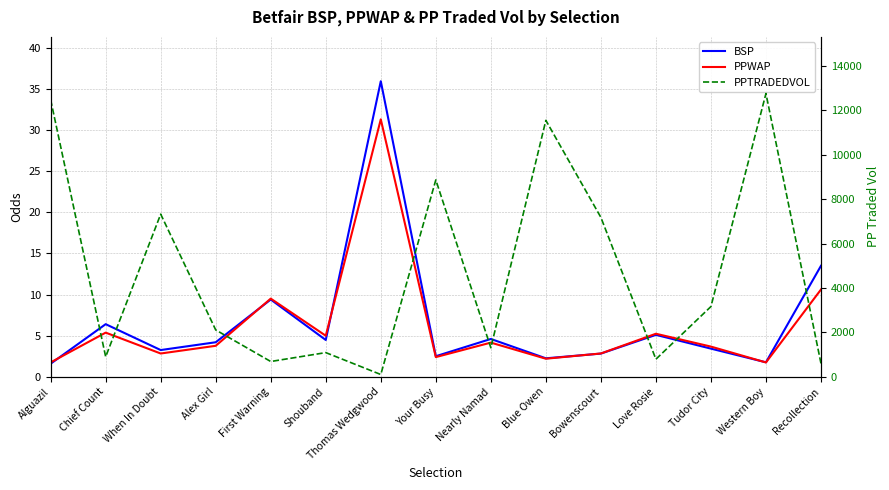

What is the minimum value shown in the chart?

1.6